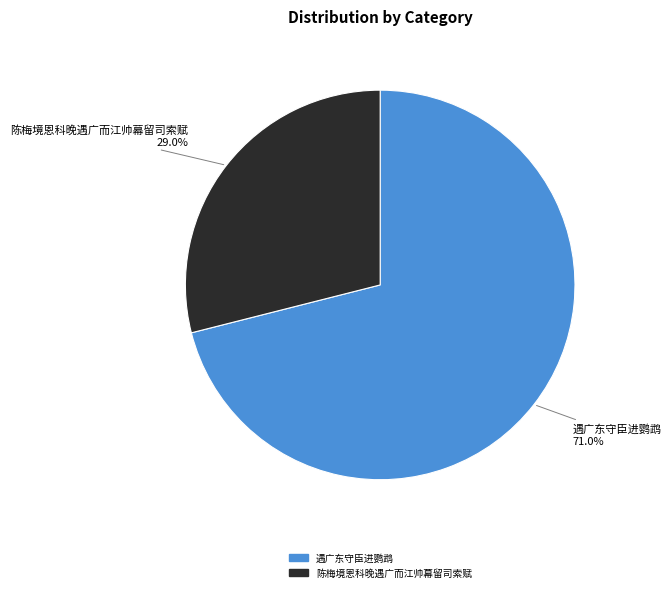

True or false: 遇广东守臣进鹦鹉 accounts for 71% of the total.

True